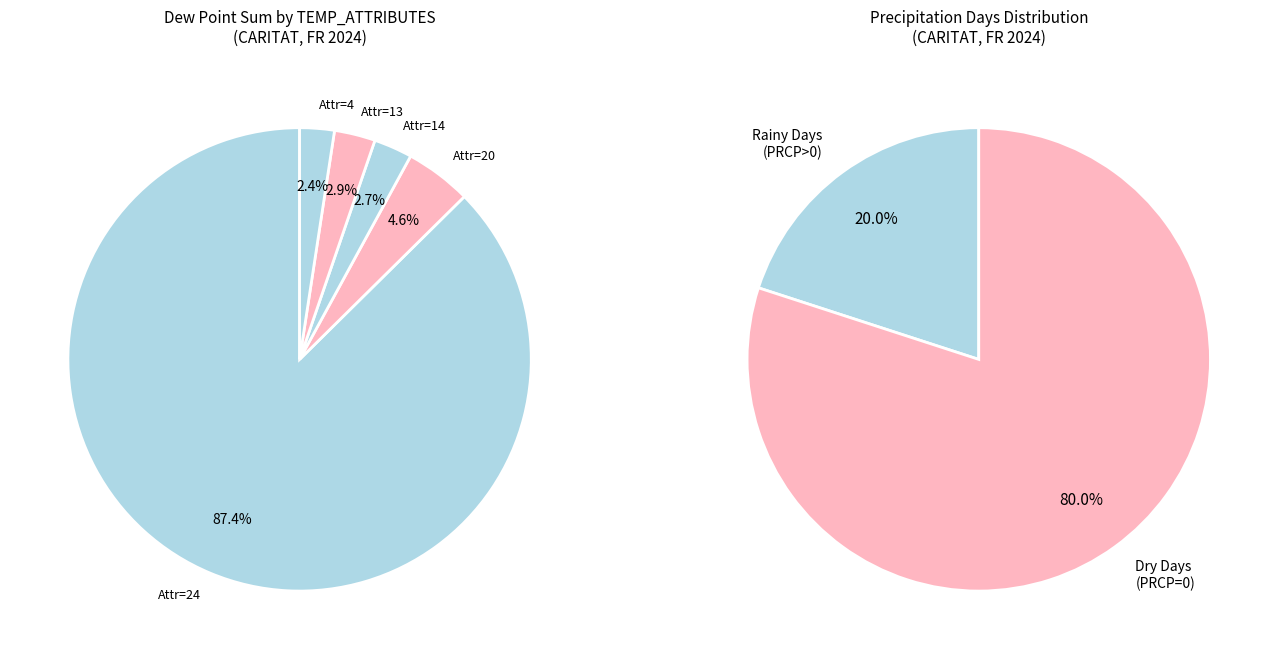

What is the change in value from 14 to 20?

+2